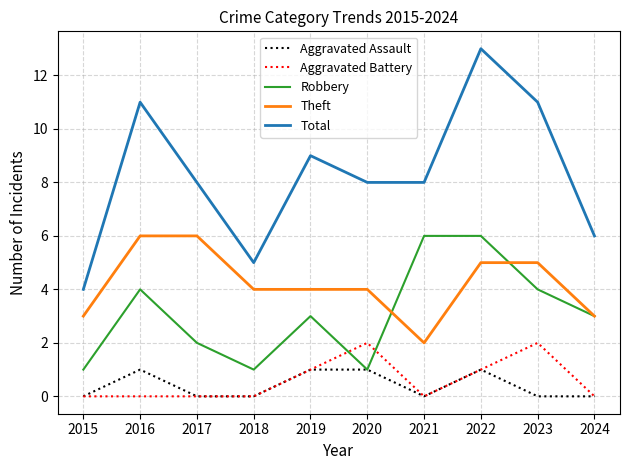

At which category is the sum across all series the highest?

2022